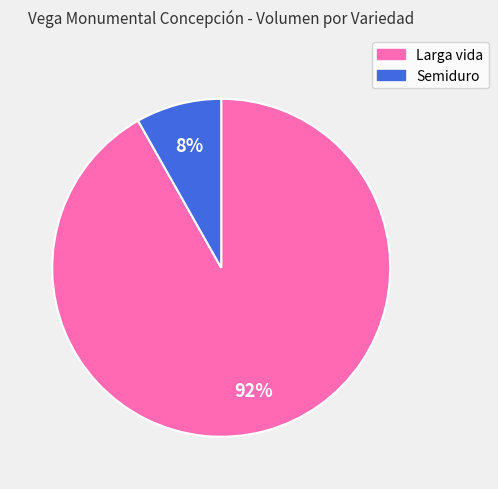

Count the number of slices in the pie.

2